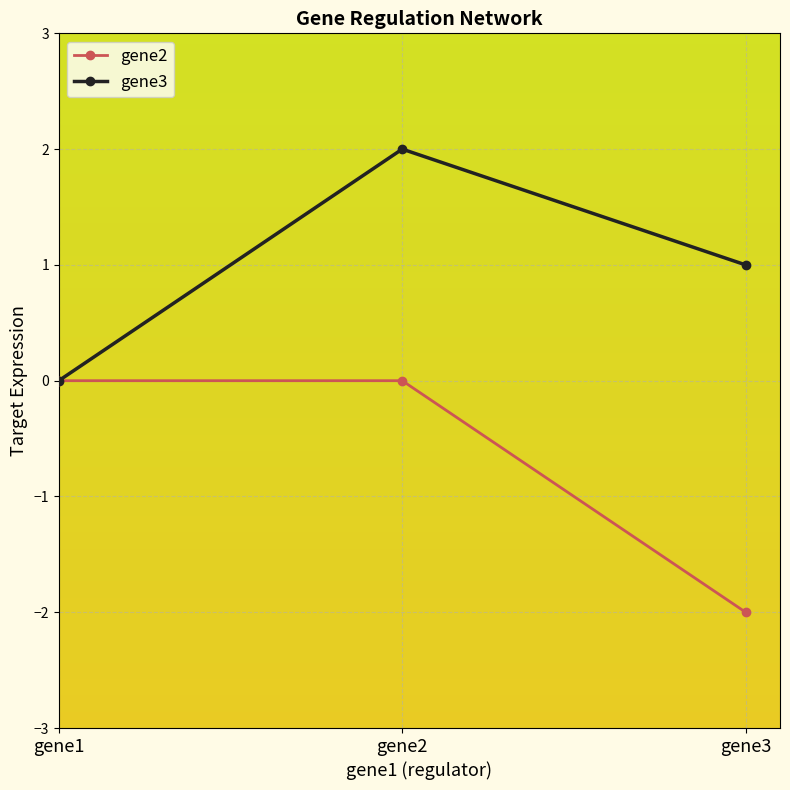

What is the value of the gene3 point at the 3rd from the left?

1